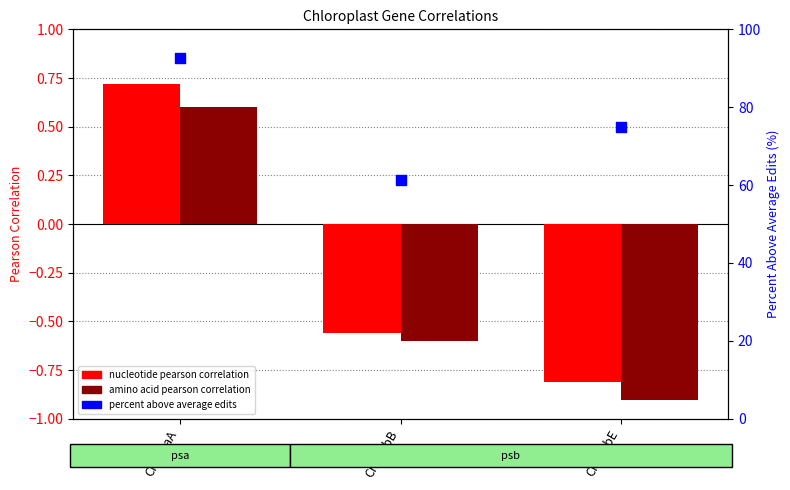

Which series contains the highest Y value?

percent above average edits